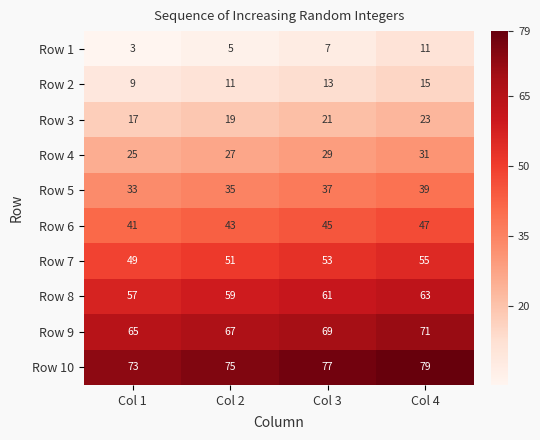

How many data points does each series have?

4